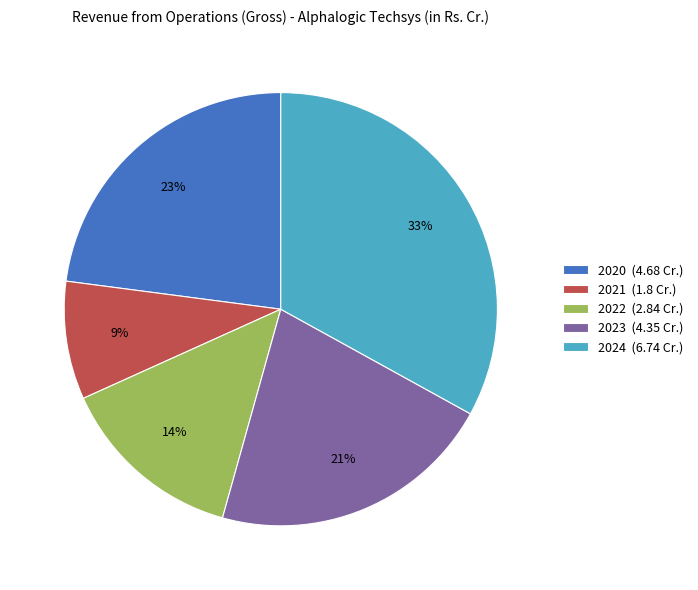

What is the largest slice in the pie chart?

2024